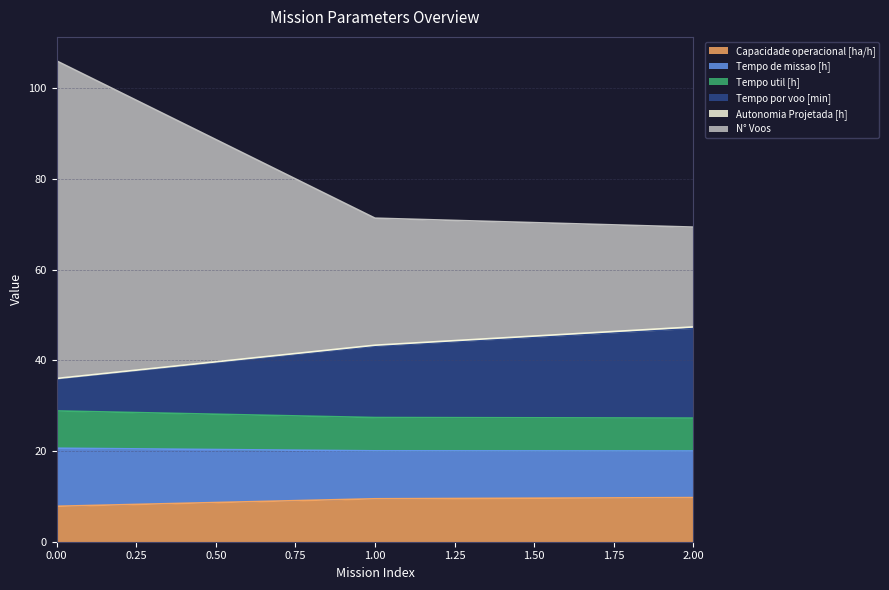

How many distinct data groups are displayed?

6